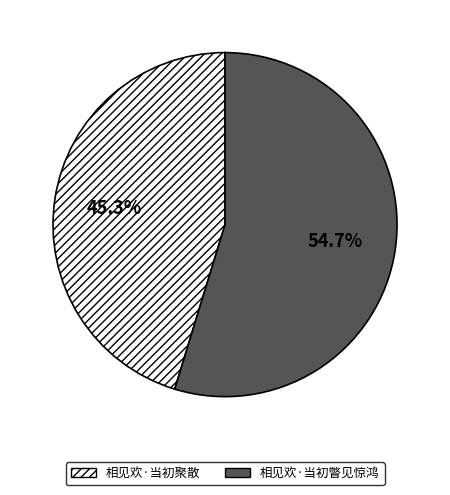

What is the ratio of the value at 相见欢·当初瞥见惊鸿 to the value at 相见欢·当初聚散?

1.2